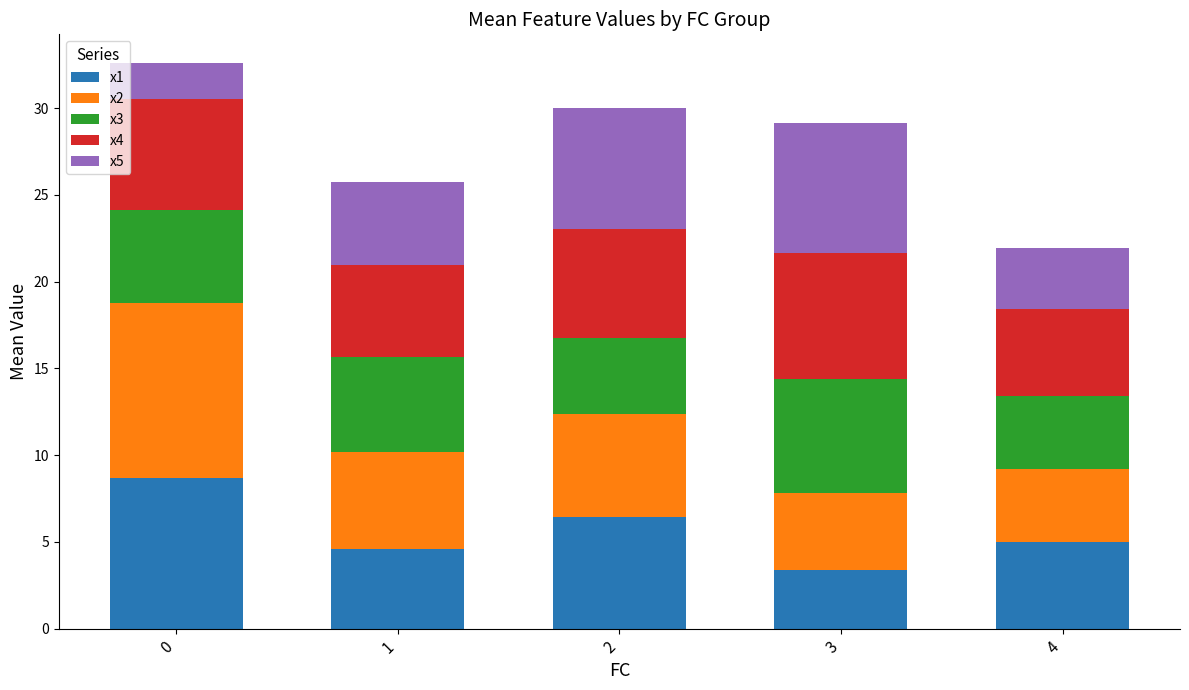

Reading right to left, list the values for the x1 series.

4=5.0	3=3.4	2=6.4	1=4.6	0=8.7